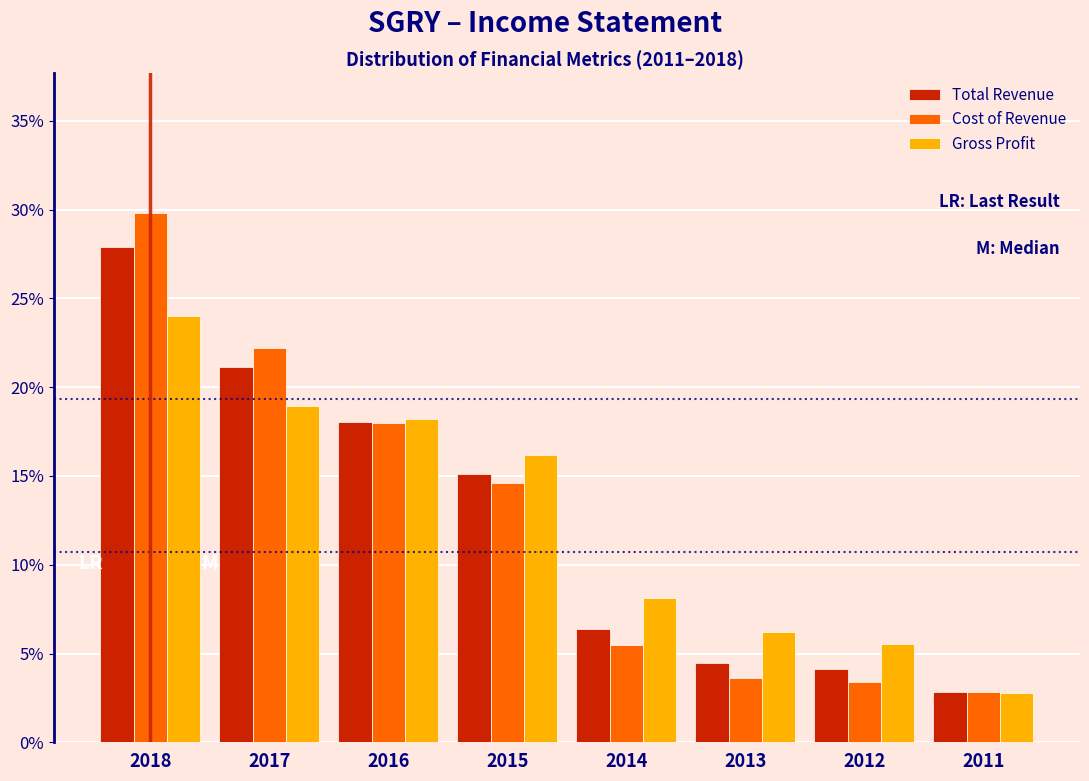

Reading right to left, transcribe all the data shown in this chart.

Total Revenue: 2.8	4.1	4.5	6.4	15.1	18.1	21.1	27.9
Cost of Revenue: 2.8	3.4	3.6	5.5	14.6	18.0	22.2	29.8
Gross Profit: 2.7	5.6	6.2	8.1	16.2	18.2	18.9	24.0